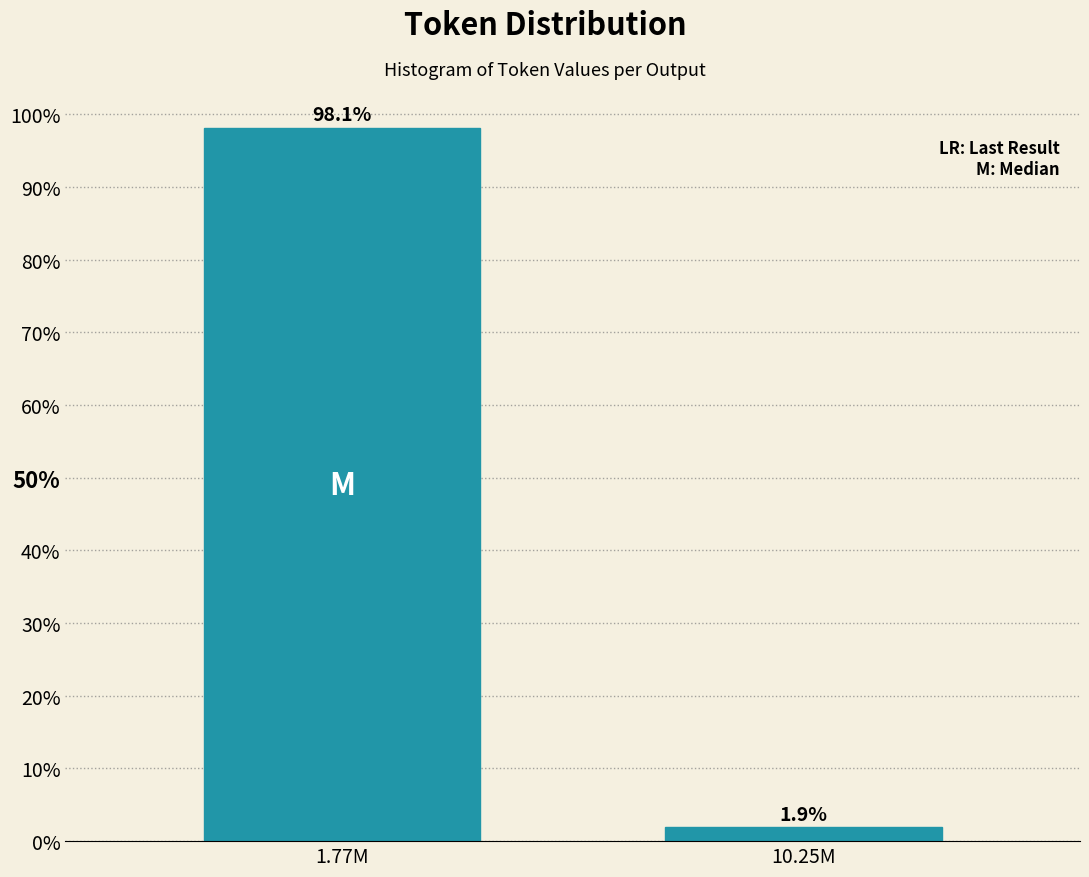

Reading left to right, list all the values displayed in this chart.

1.77M=98.1	10.25M=1.9